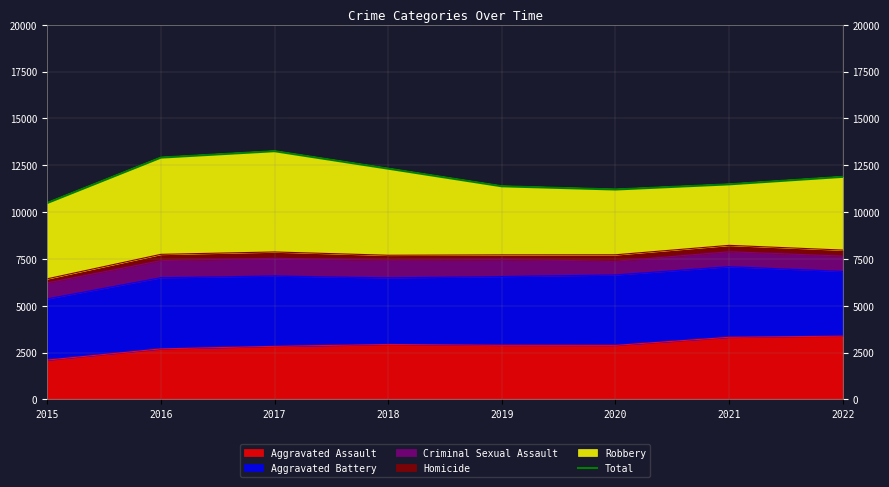

Reading left to right, what are all the values shown in this chart?

10488	12912	13255	12322	11381	11209	11485	11885